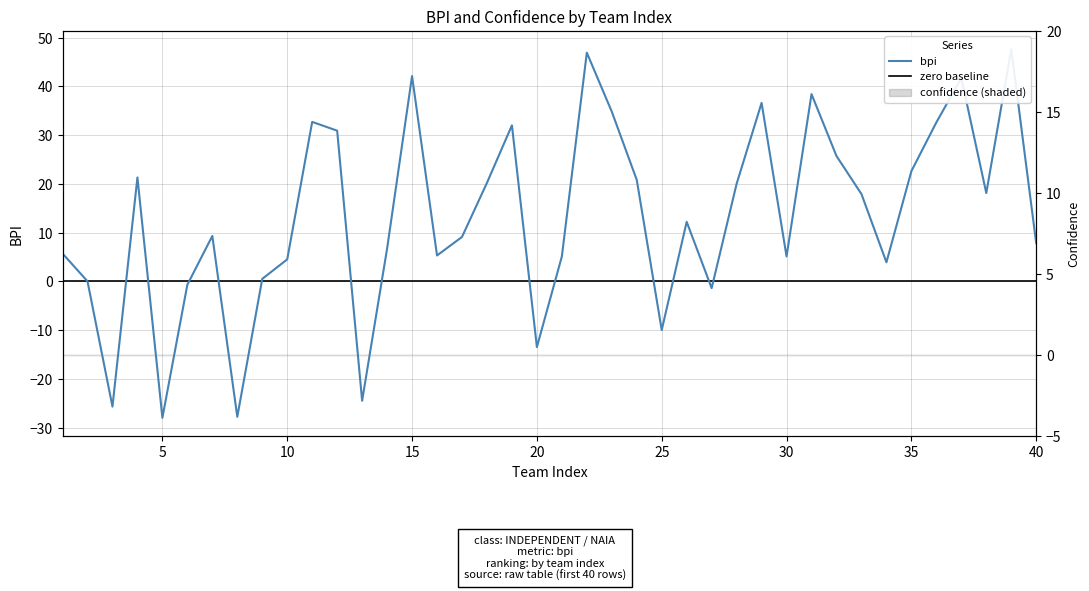

Where is the first local minimum?

3